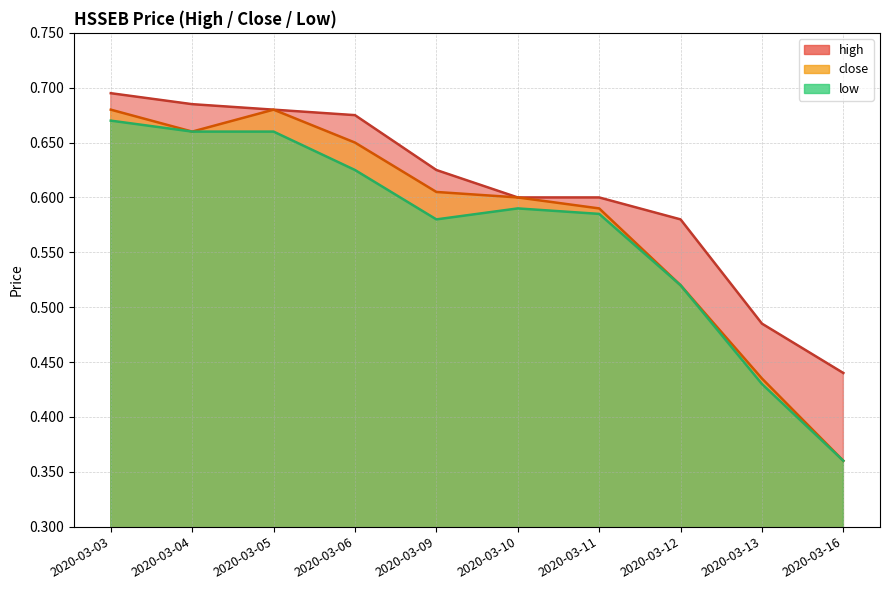

Reading left to right, what are all the values shown in this chart?

high: 0.7	0.7	0.7	0.7	0.6	0.6	0.6	0.6	0.5	0.4
close: 0.7	0.7	0.7	0.7	0.6	0.6	0.6	0.5	0.4	0.4
low: 0.7	0.7	0.7	0.6	0.6	0.6	0.6	0.5	0.4	0.4